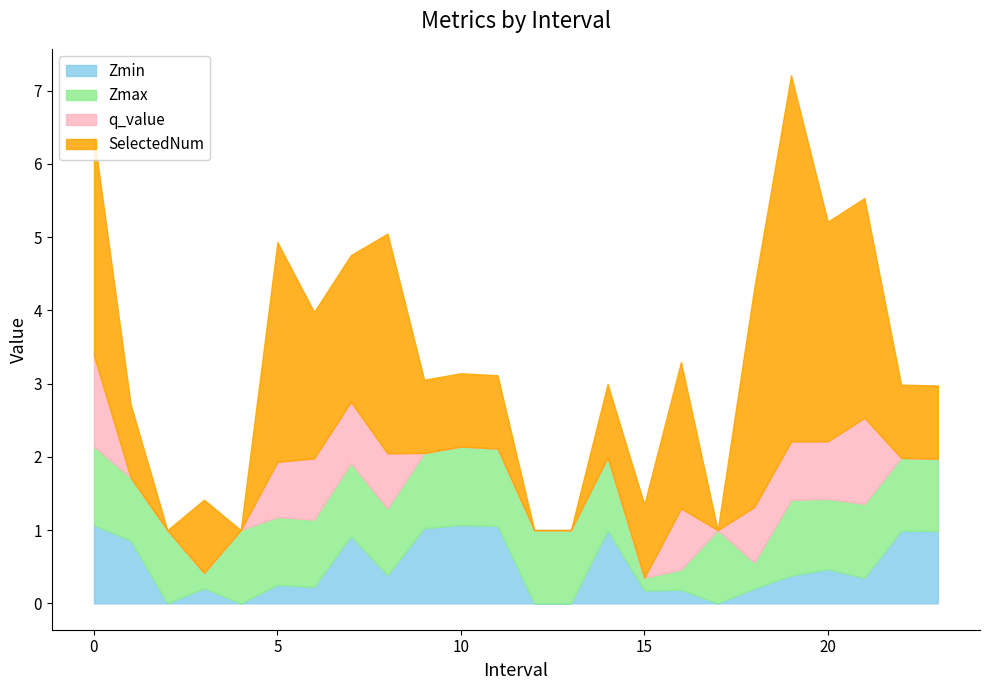

How many data points in SelectedNum are less than 1?

5